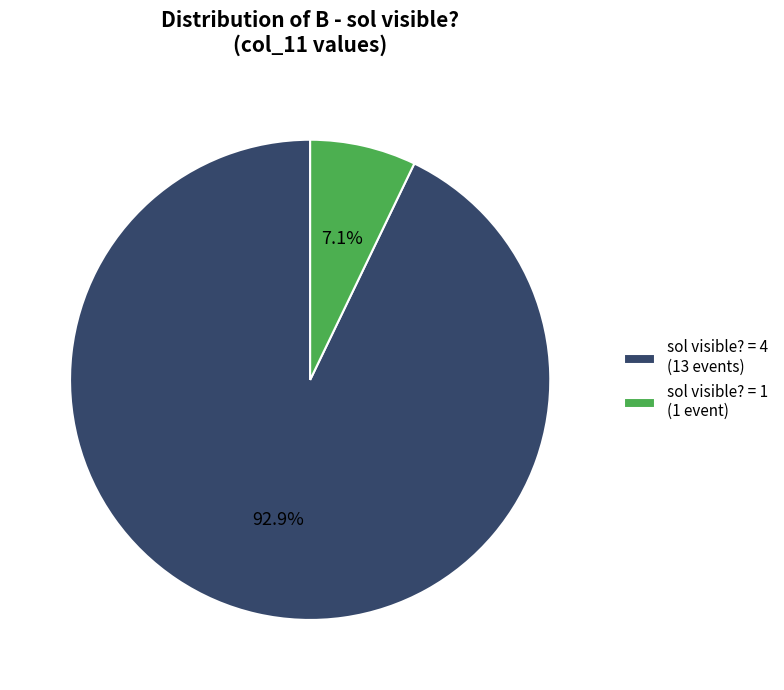

To the nearest percent, what is the average slice percentage?

50%